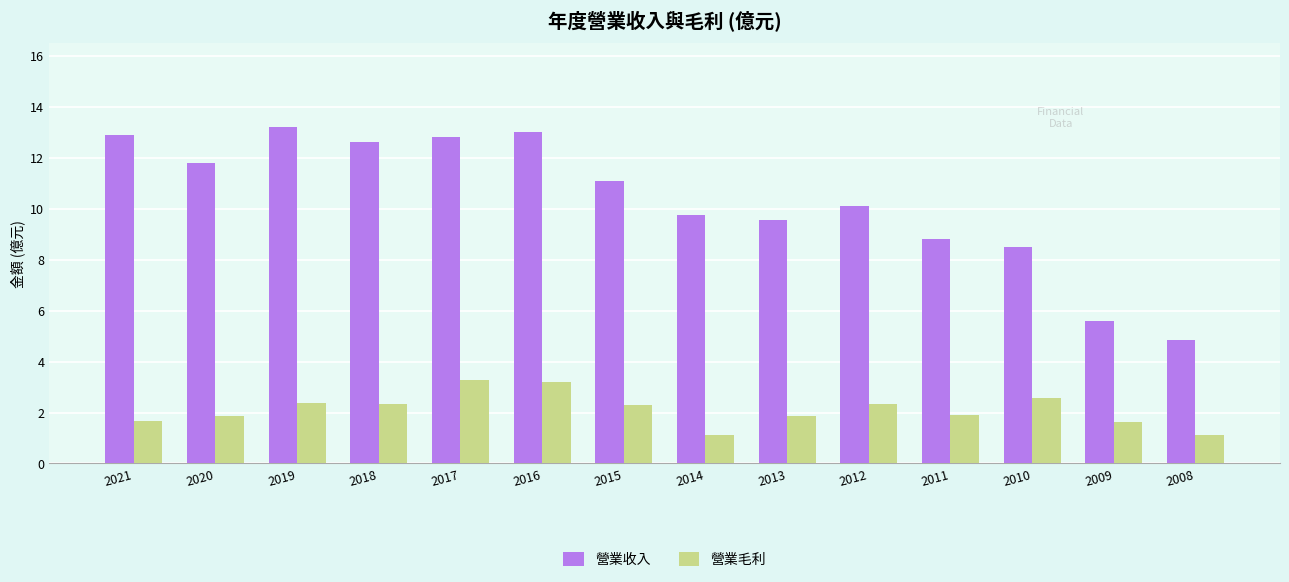

What are all the series names shown in the legend?

營業收入, 營業毛利